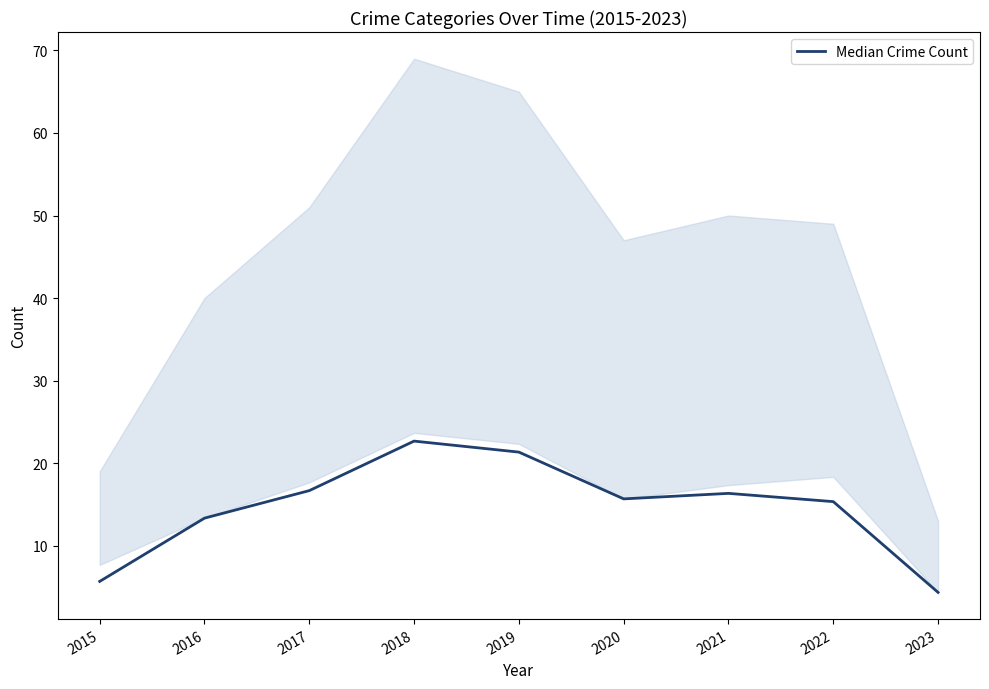

Where does the data first go above 15?

2017